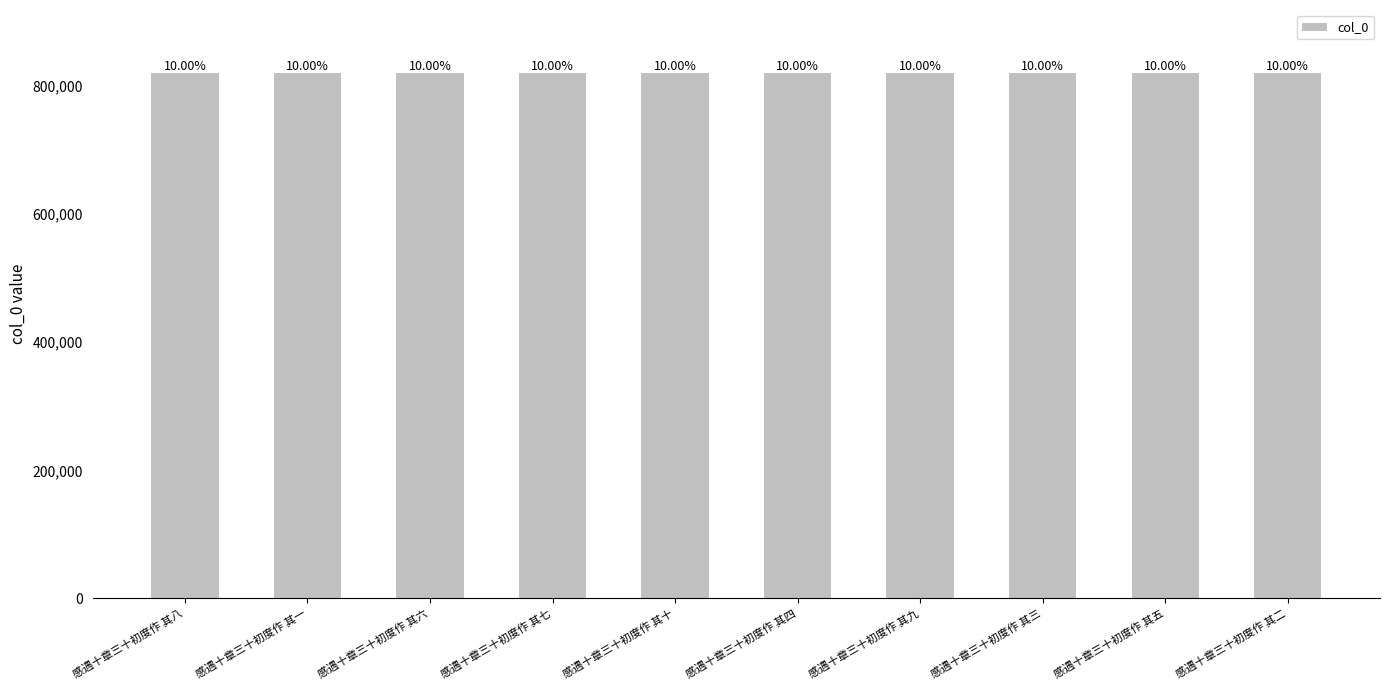

Reading left to right, transcribe all the data shown in this chart.

820110	820103	820108	820109	820112	820106	820111	820105	820107	820104